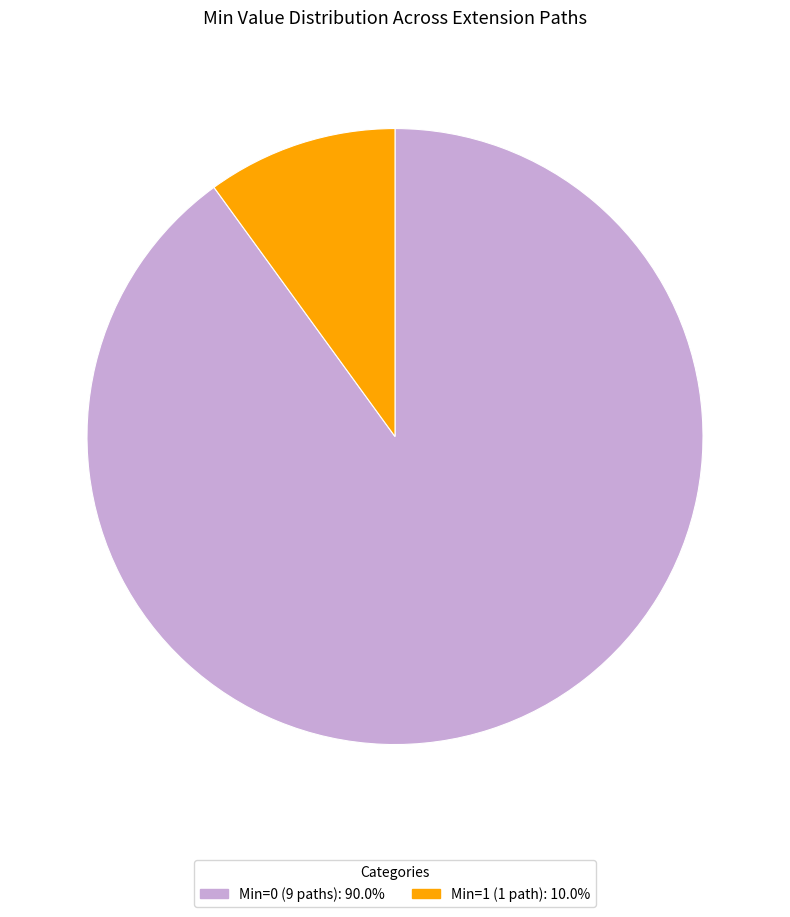

Does any single category account for the majority?

Yes